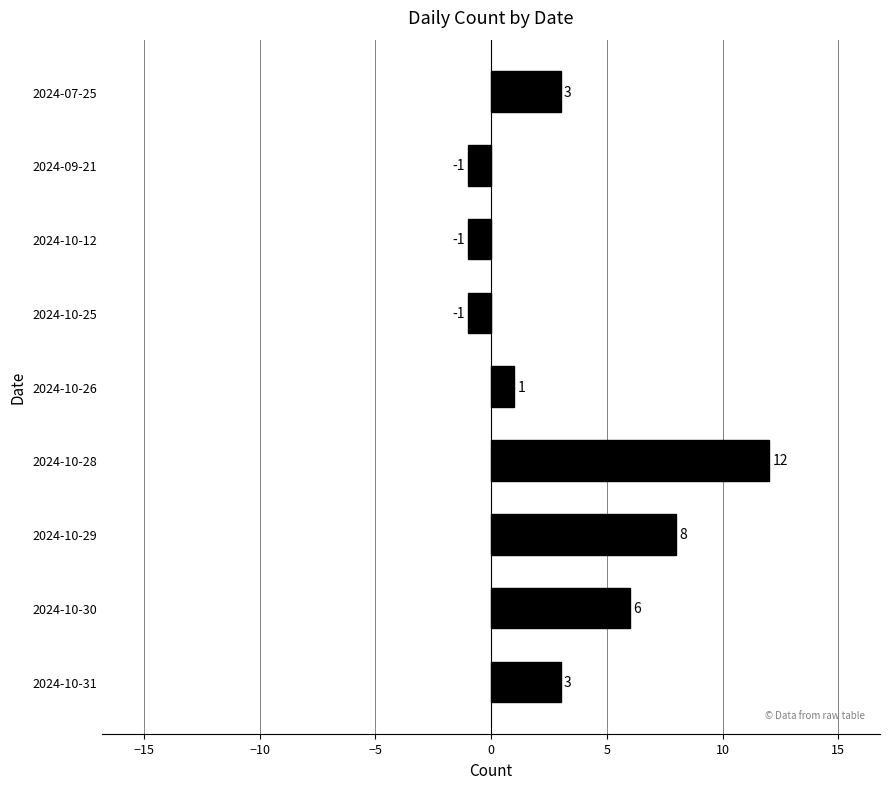

How many negative values are there?

3